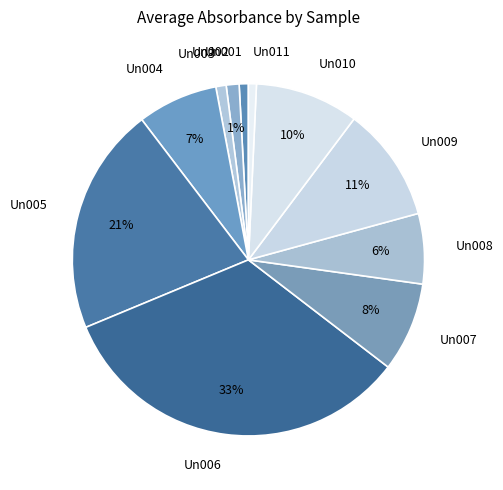

Does any single category account for the majority?

No